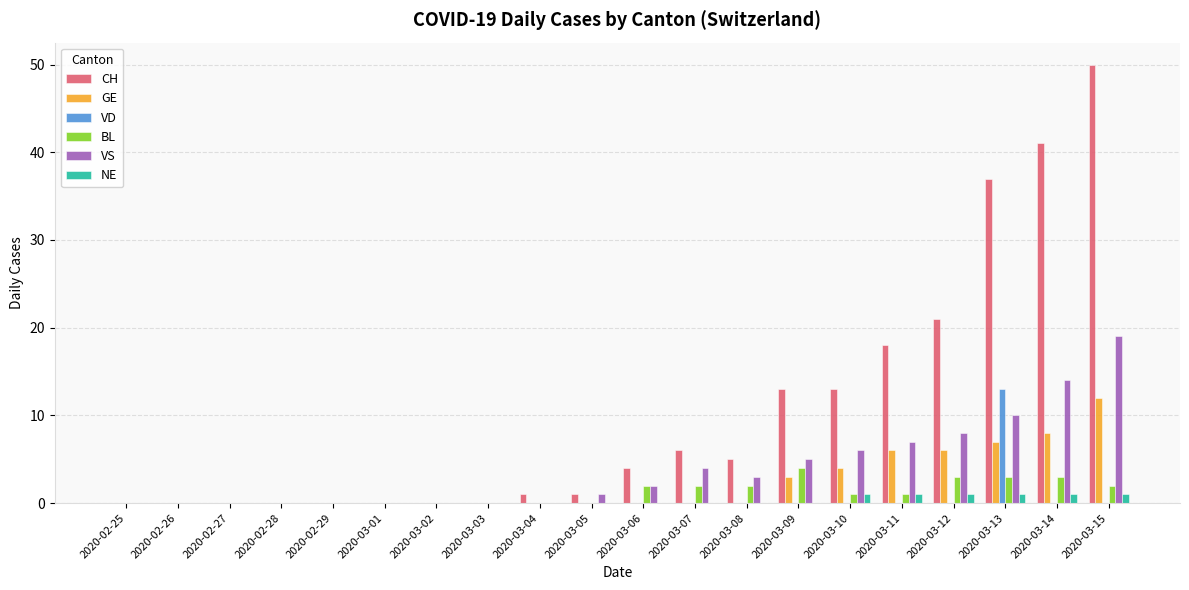

At which category is the sum across all series the highest?

2020-03-15